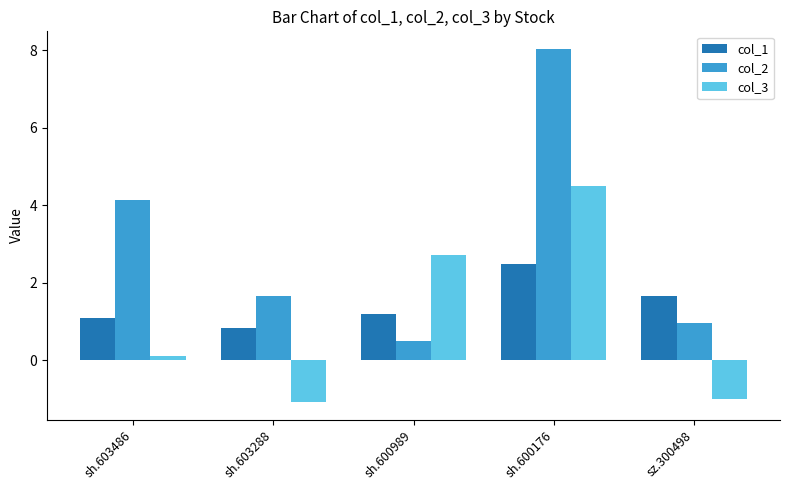

Where does the col_3 series first go above 0?

sh.603486